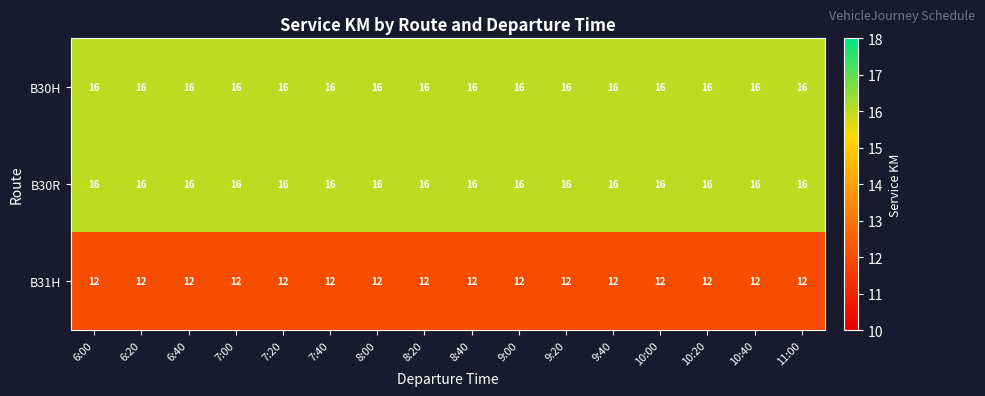

What is the difference between the highest and lowest values at 10:00?

4